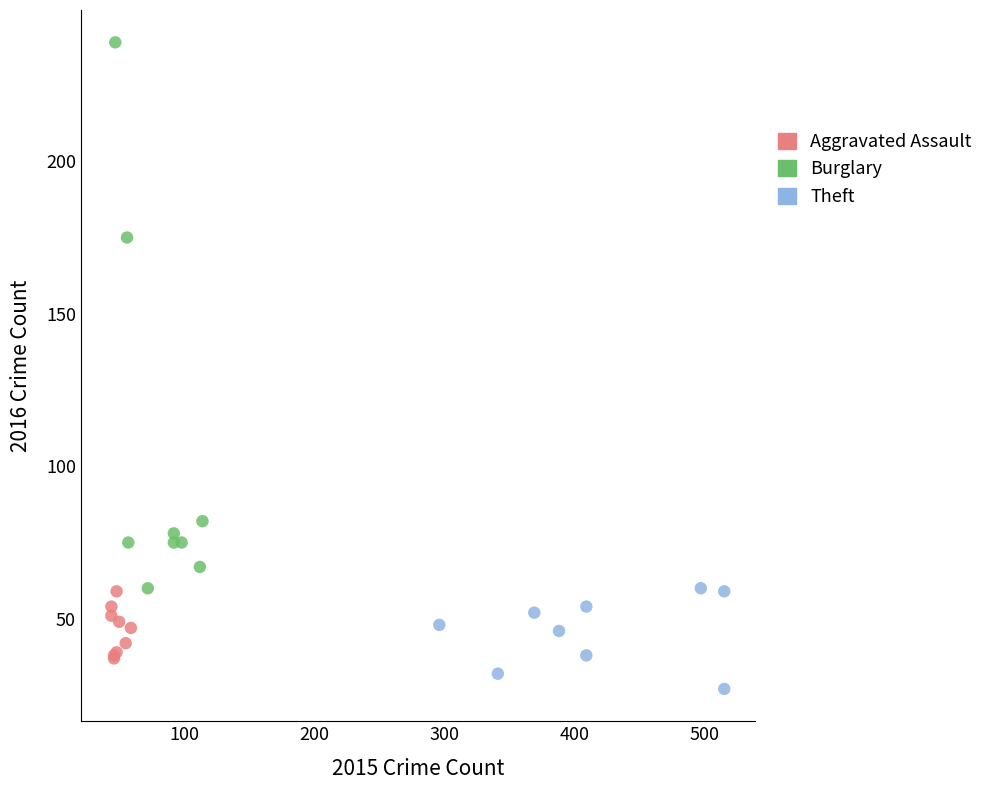

Which series reaches the maximum Y coordinate?

Burglary